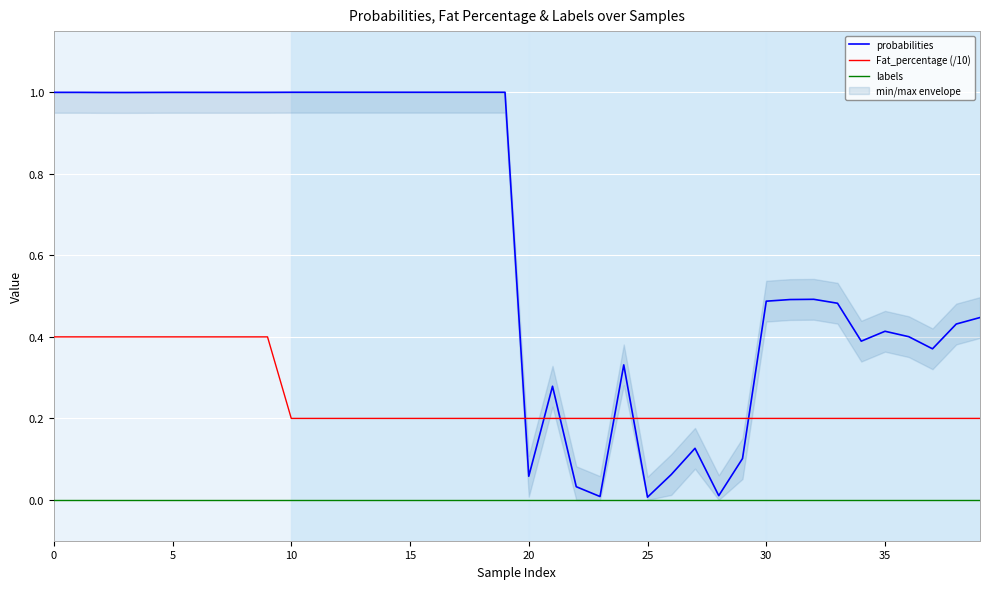

How many lines are shown in the chart?

3